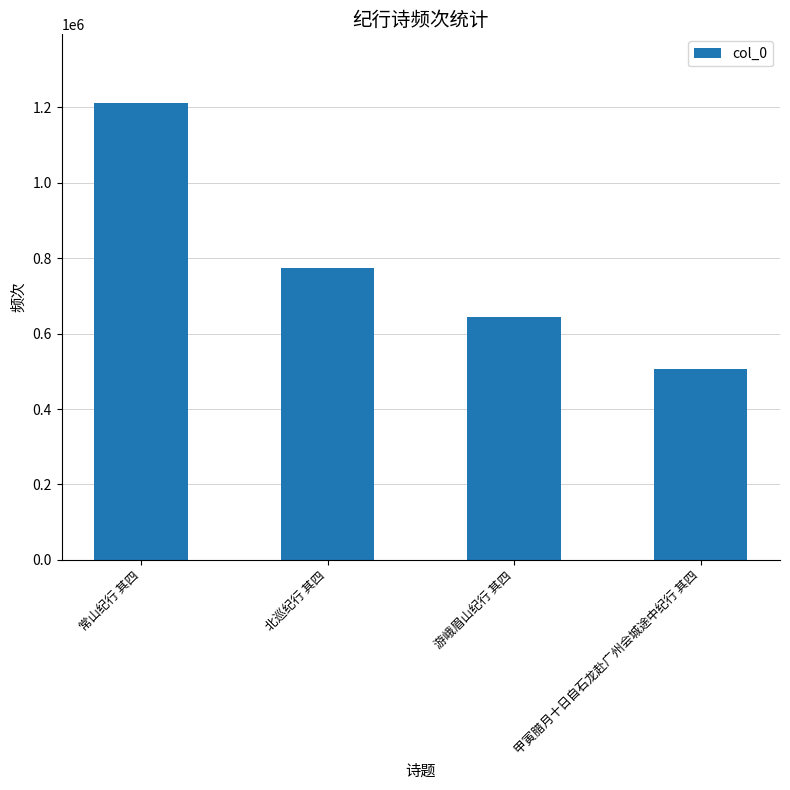

What is the change in value from 北巡纪行 其四 to 甲寅腊月十日自石龙赴广州会城途中纪行 其四?

-268068